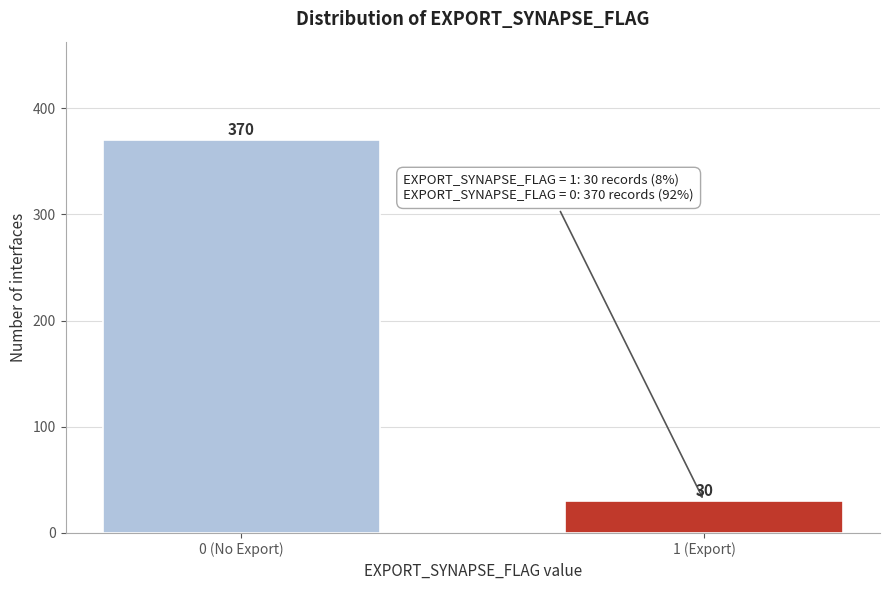

Reading right to left, list all the values displayed in this chart.

30	370